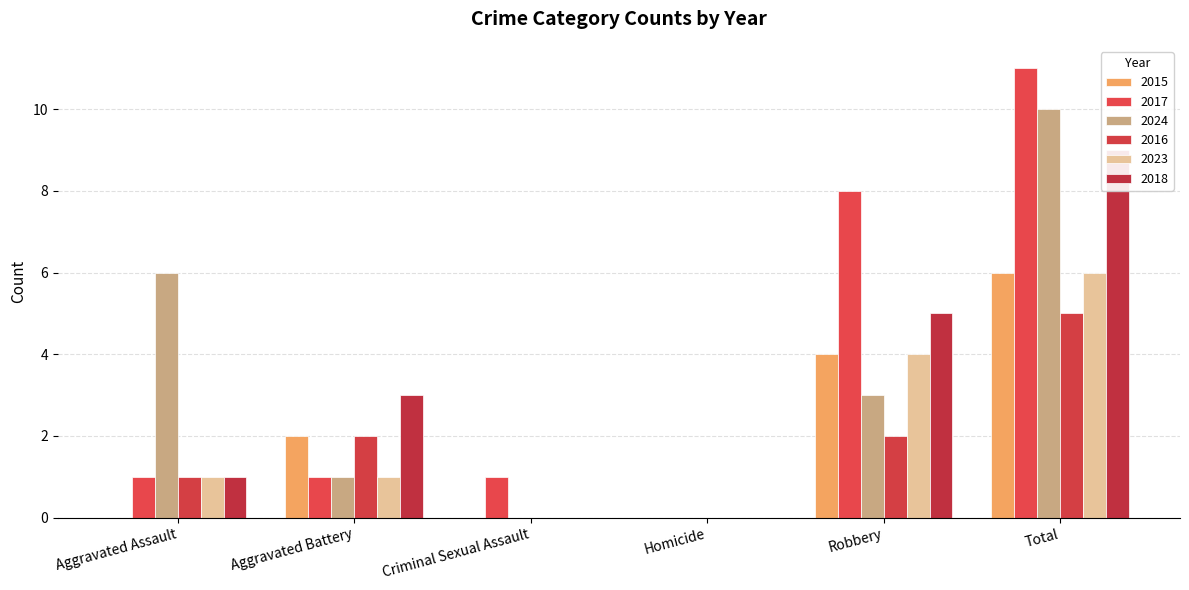

Which series has the widest spread of values?

2017